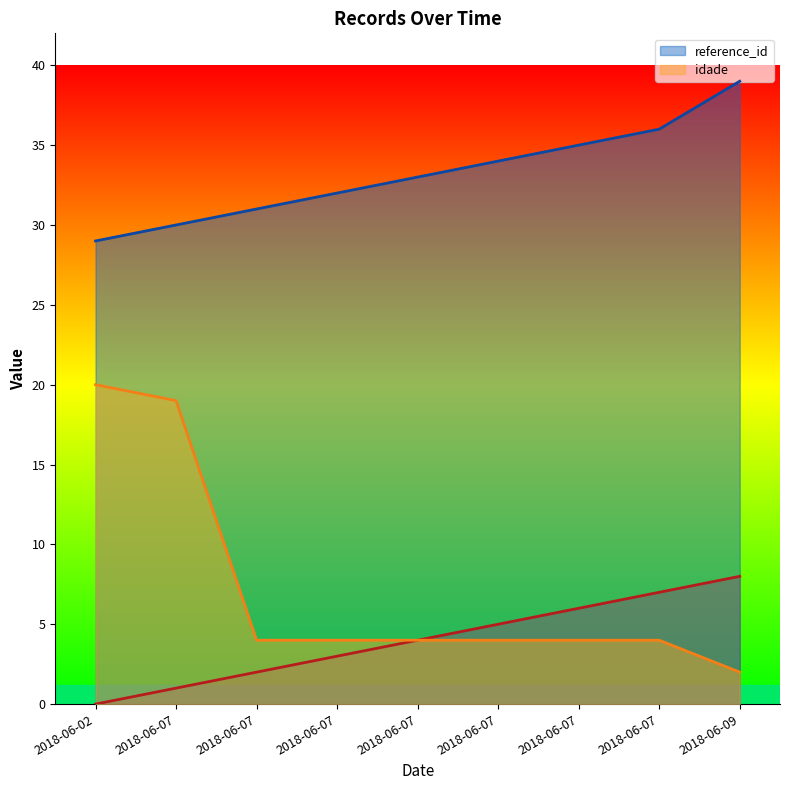

How many categories are shown in the chart?

9